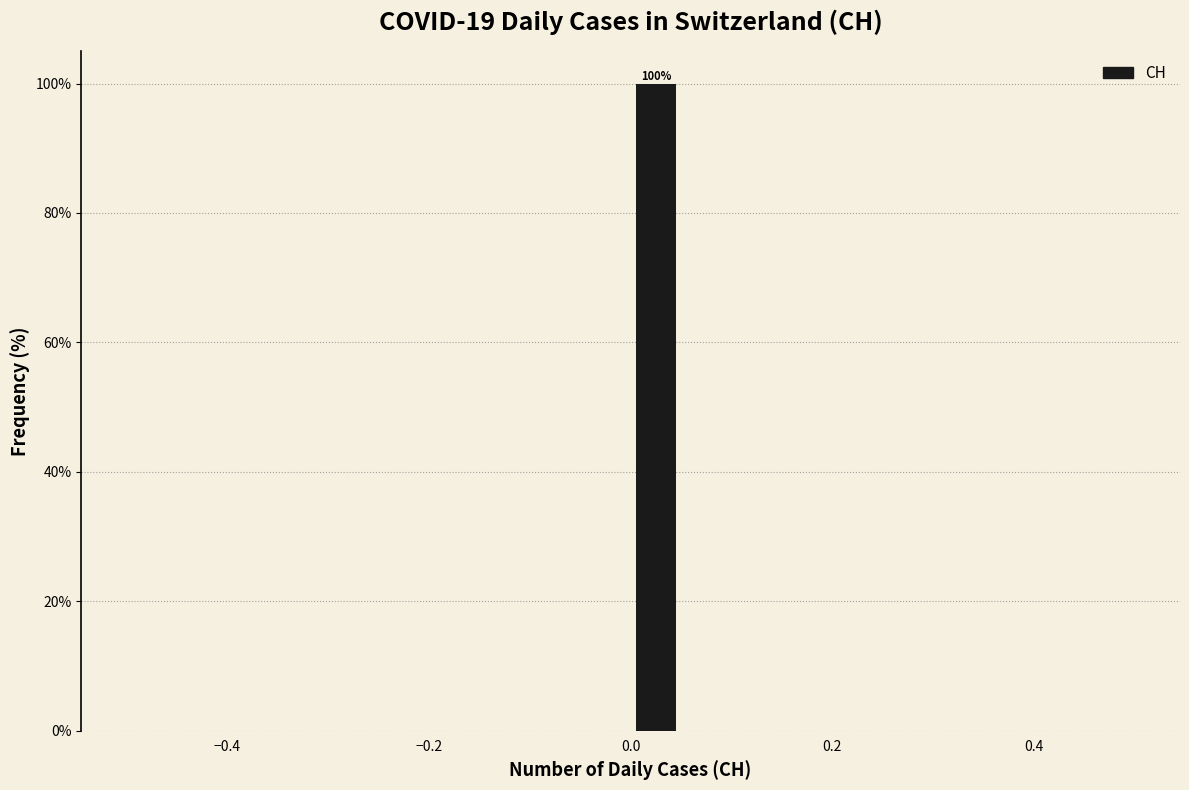

Around what value on the x-axis is the tallest bar? Give the approximate position of its centre, as read against the axis.

0.02